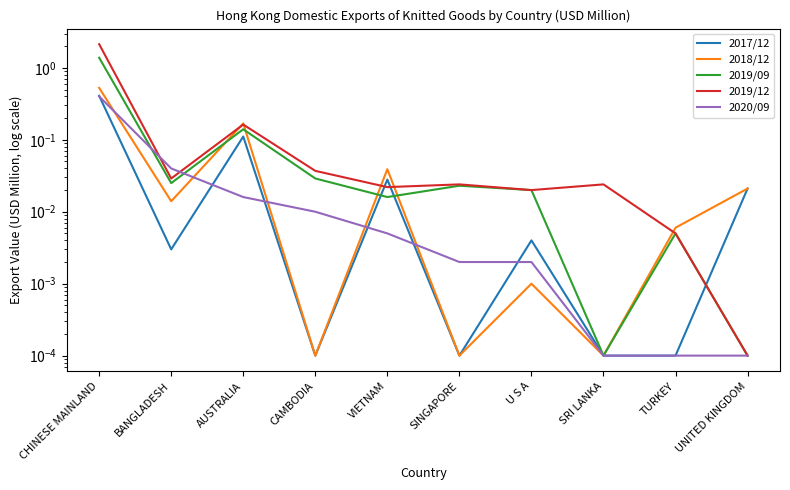

Is this an area chart (filled region under the line)?

No